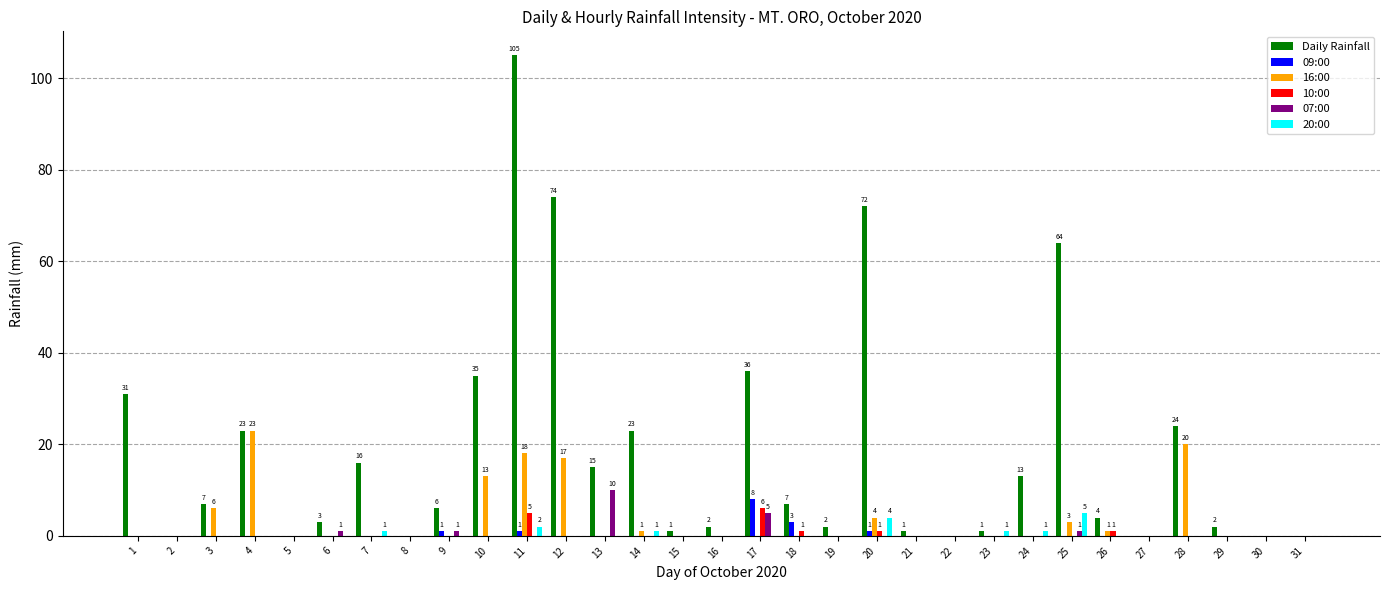

Which series has the largest total across all categories?

Daily Rainfall